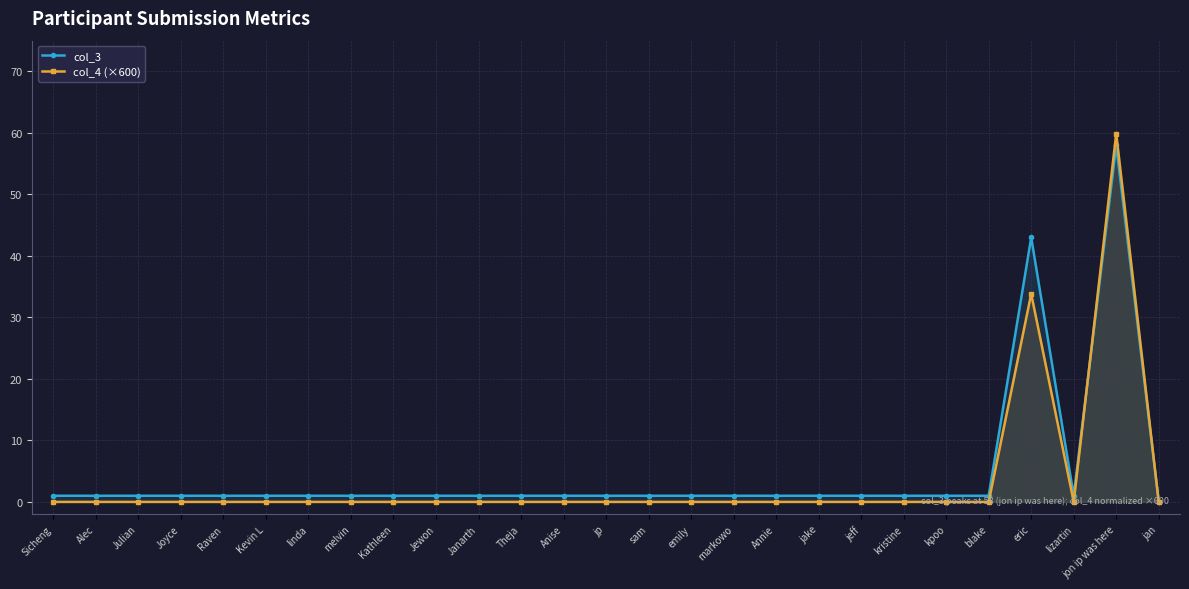

What are all the series names shown in the legend?

col_3, col_4 (×600)